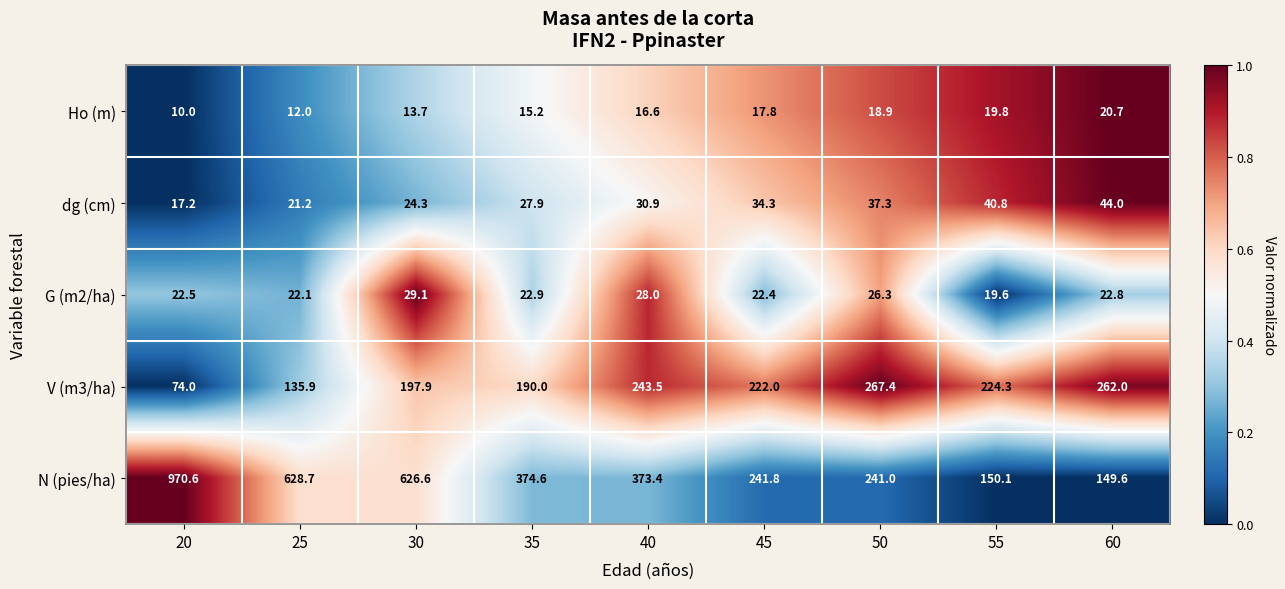

At which category is the sum across all series the highest?

20